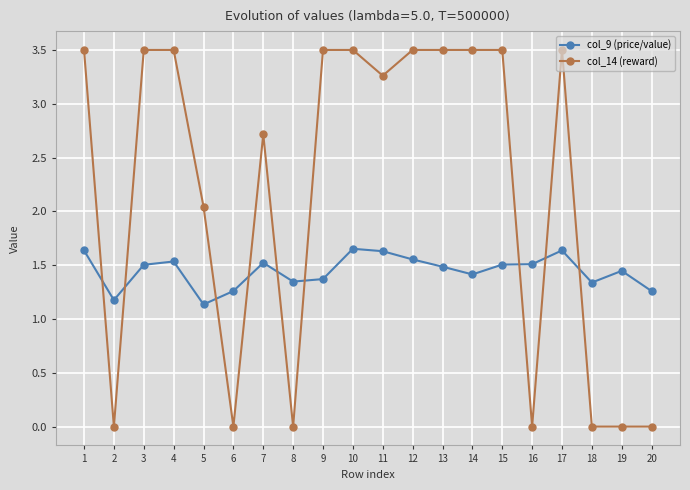

Where do col_14 (reward) and col_9 (price/value) first cross each other?

1 and 2